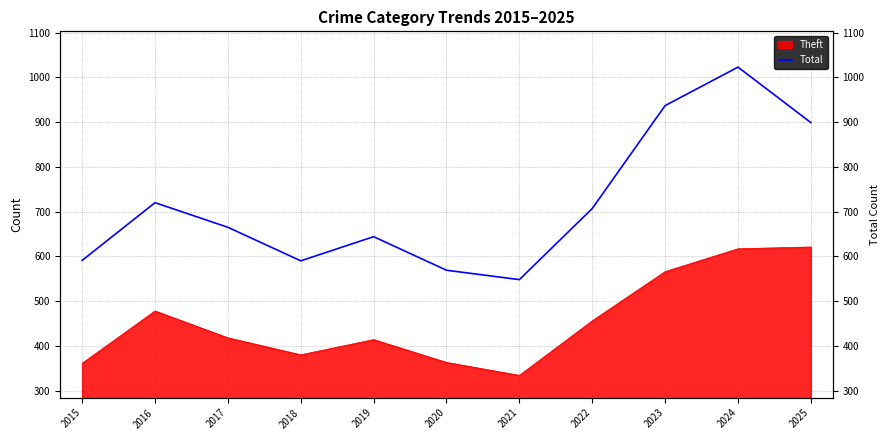

How many interior local valleys (lower than both neighbors) does the data have?

2